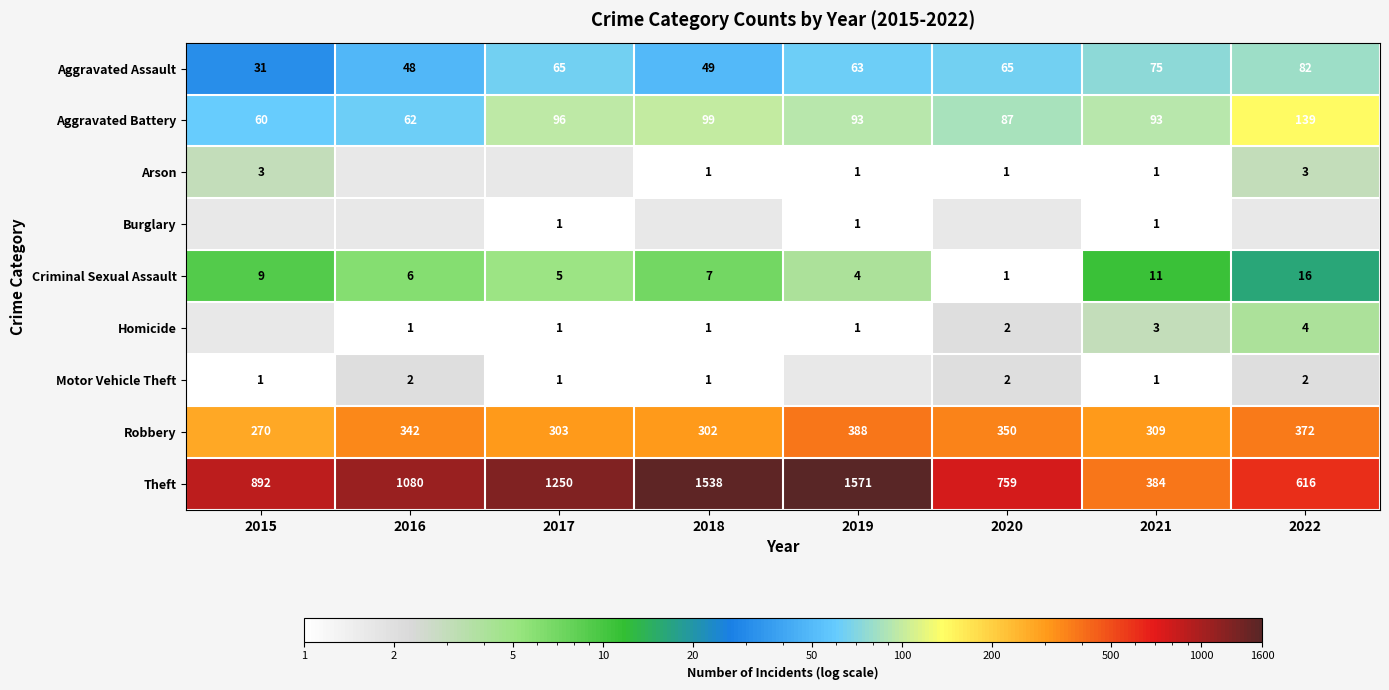

The value of Robbery at 2018 is 302. True or false?

True